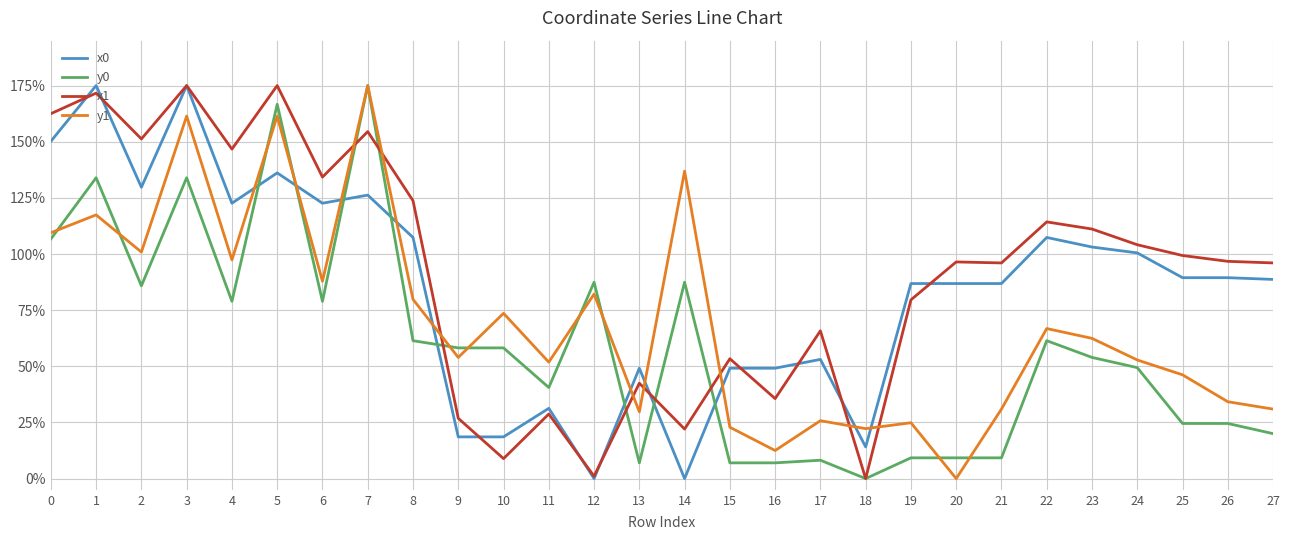

After their last crossing, which series has the higher values: y0 or x0?

x0